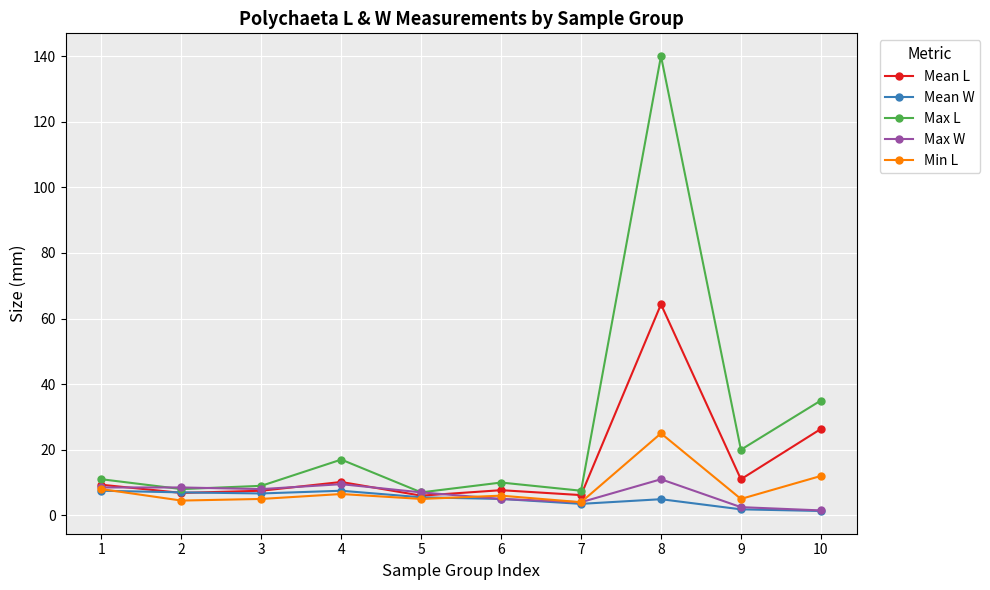

List the series in order of their peak value, highest first.

Max L, Mean L, Min L, Max W, Mean W